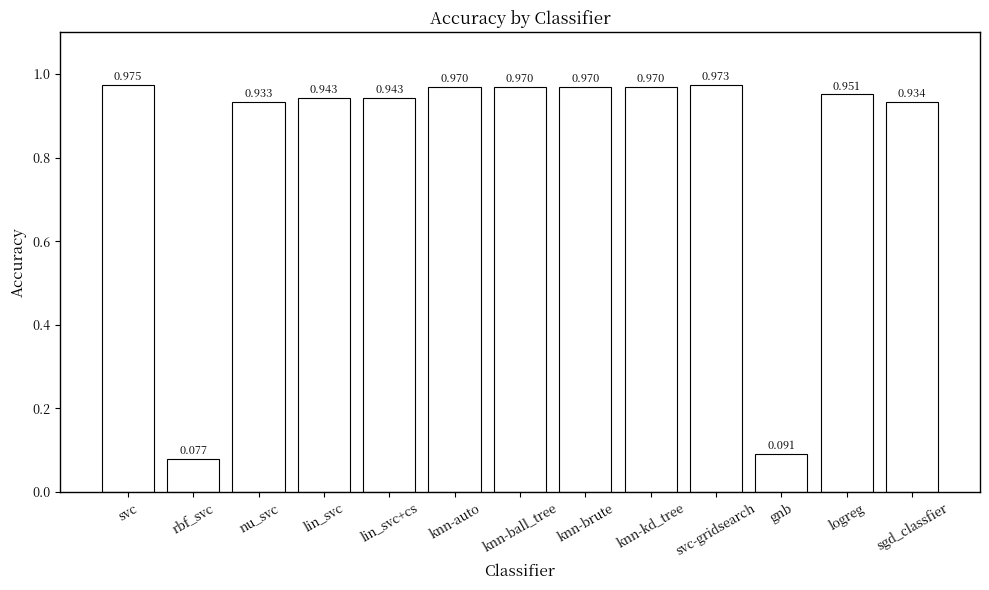

Which category has the highest value across all series?

svc